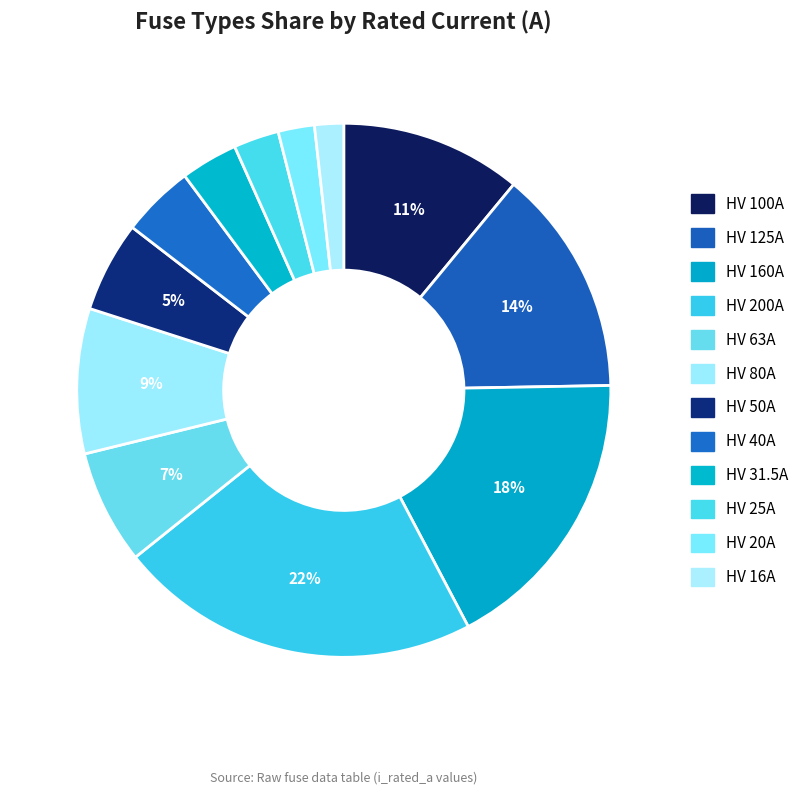

The HV 200A slice represents 22% of the pie. True or false?

True